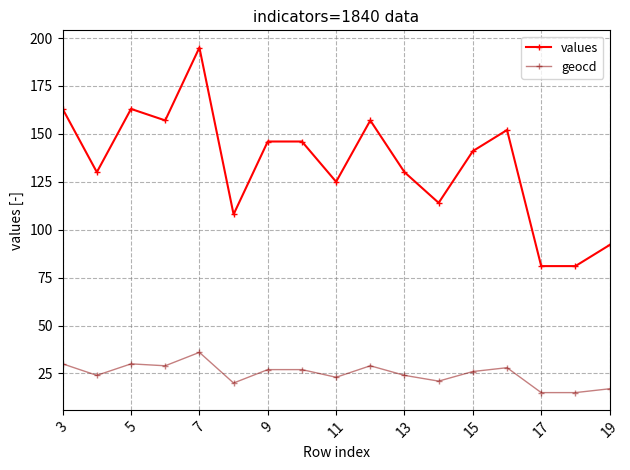

True or false: geocd and values cross at least once.

False